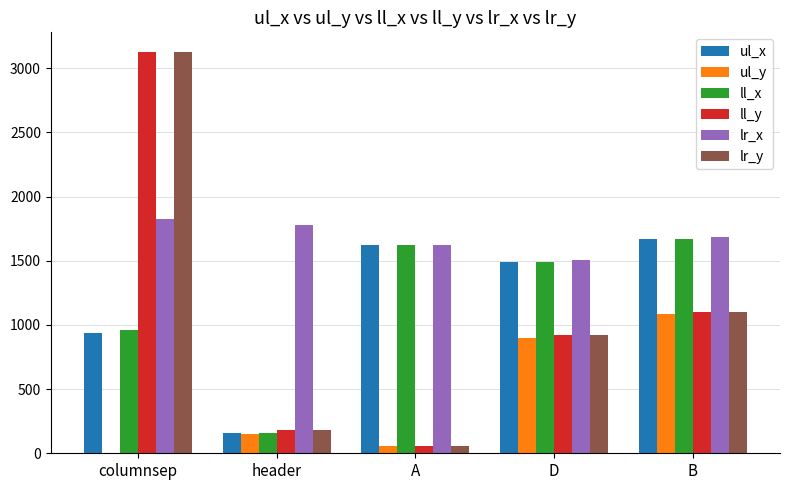

What are all the series names shown in the legend?

ul_x, ul_y, ll_x, ll_y, lr_x, lr_y